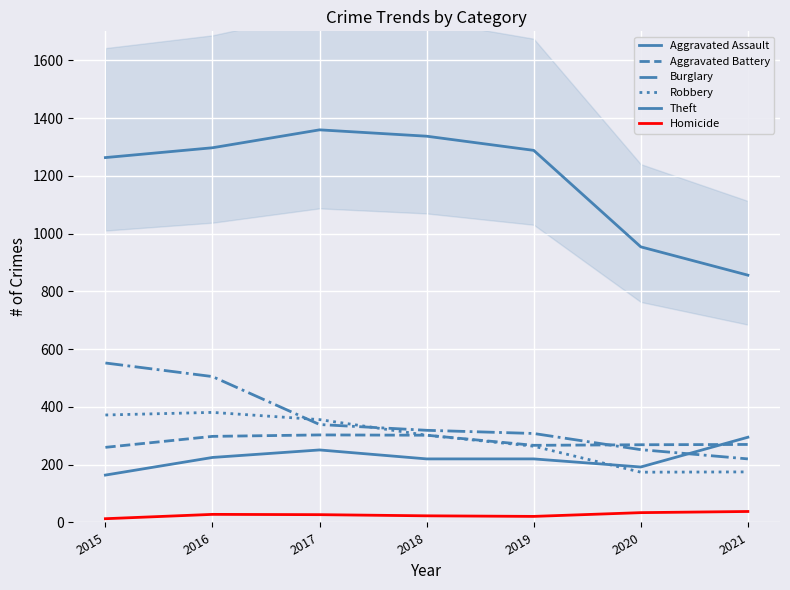

The value of Aggravated Assault at 2019 is 220. True or false?

True